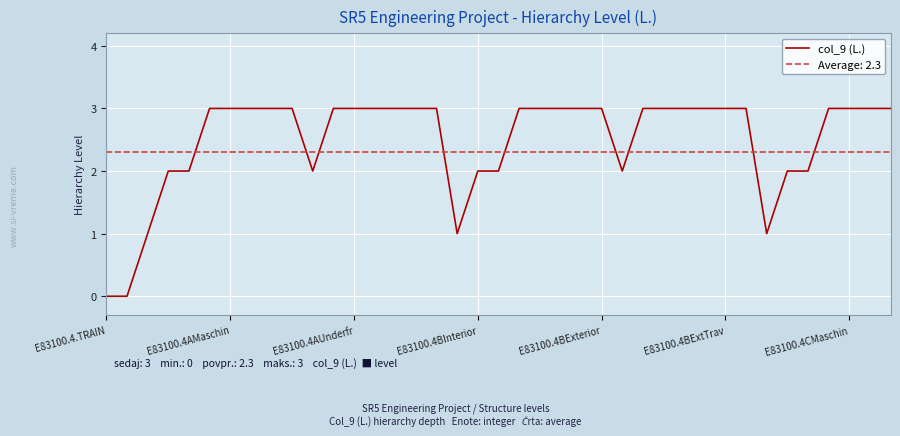

What is the value of the 38th point from the left?

3